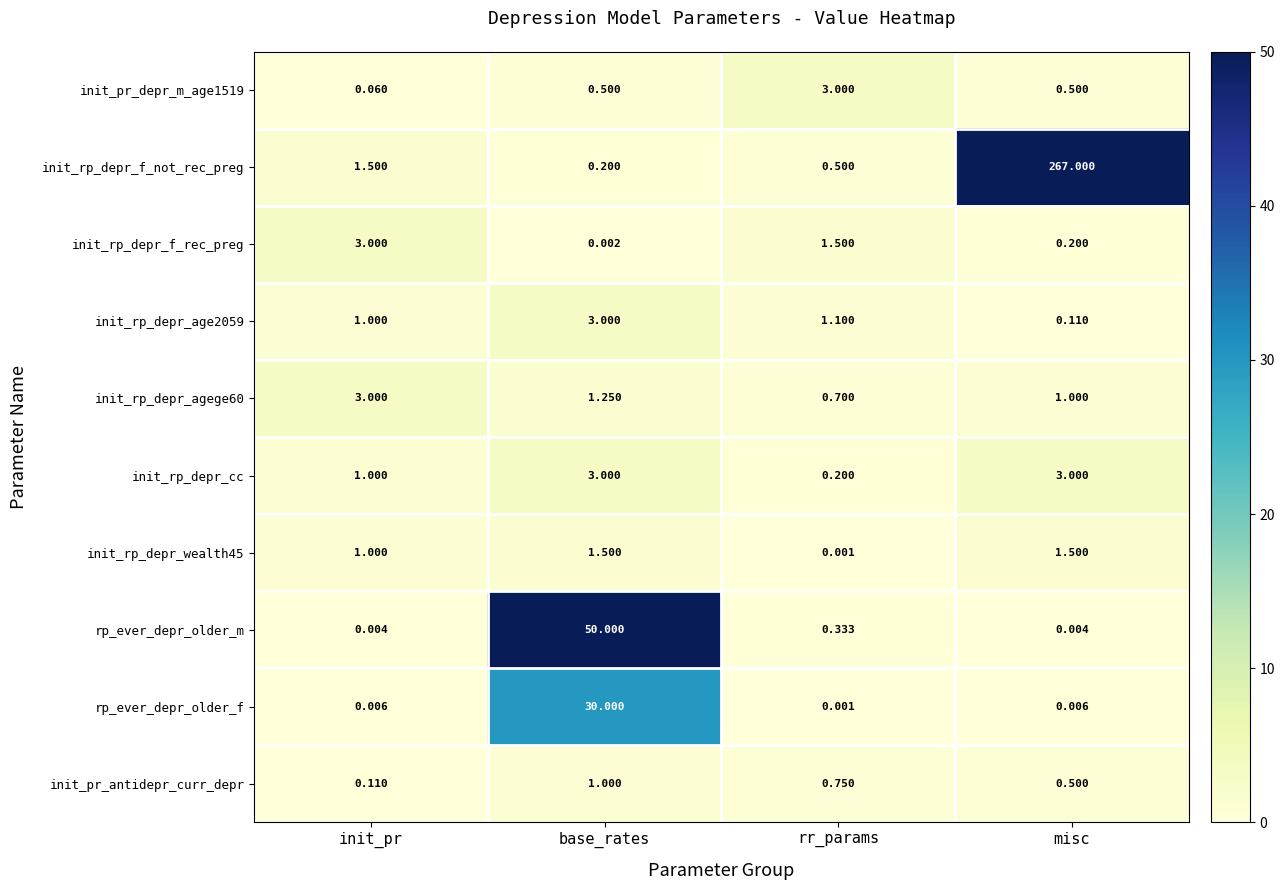

Where is rp_ever_depr_older_m nearest to the value 25?

rr_params